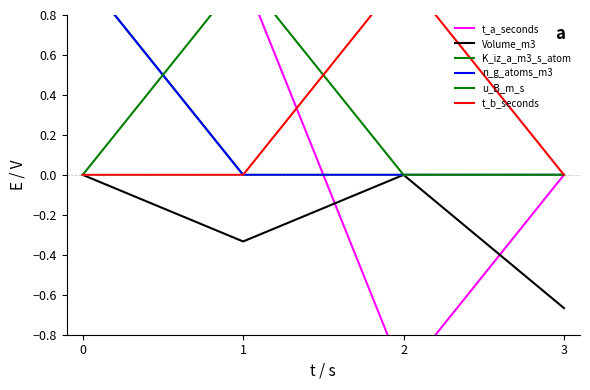

What is the difference between the highest and lowest values at 1?

1.3